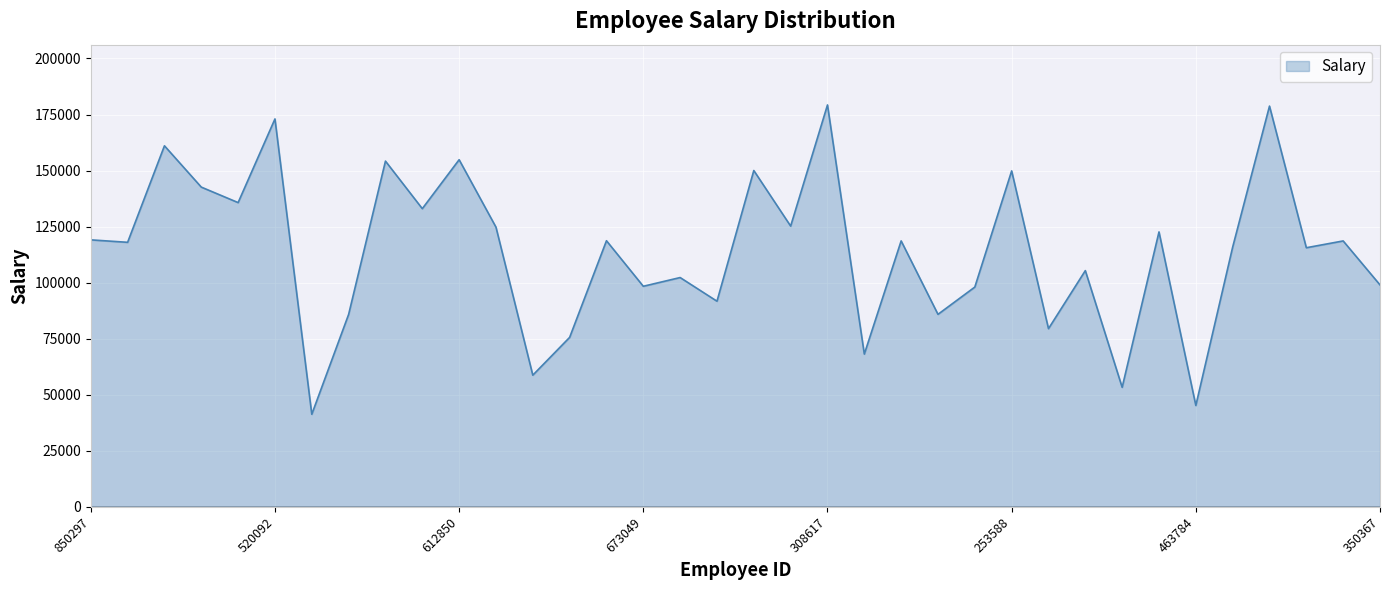

What is the difference between the maximum and minimum values?

137977